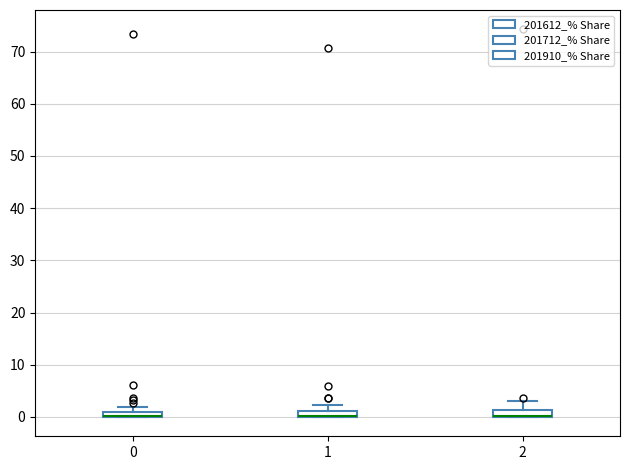

Where is the upper edge of the box at x = 0 on the y-axis? The values are not printed on the chart, so give them approximately, as read against the axis.

1